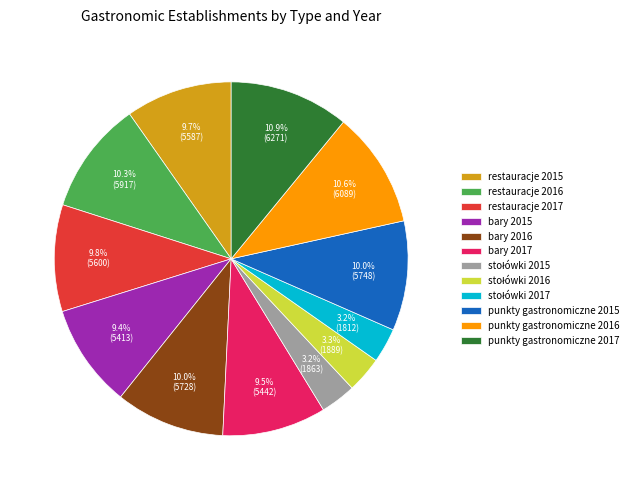

Approximately how many times larger is the value at bary 2017 compared to restauracje 2016?

0.9